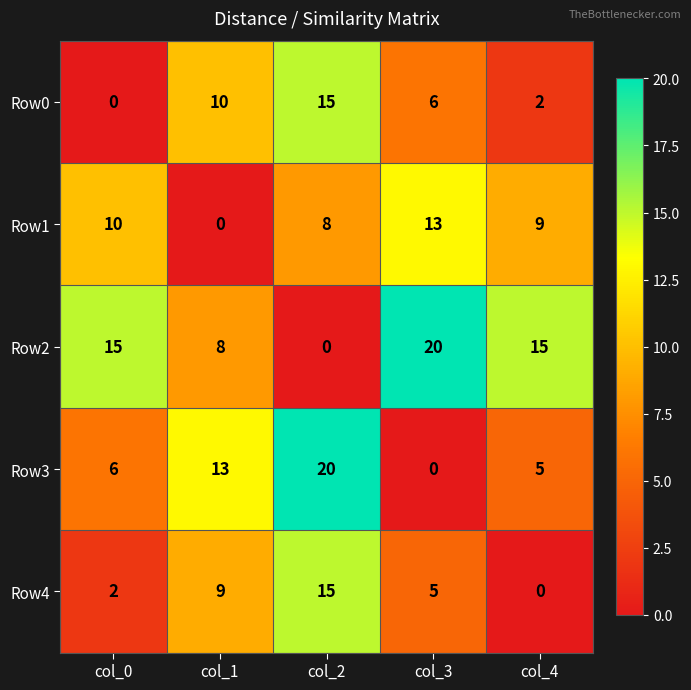

What is the difference between the second highest and second lowest values in the Row2 series?

7